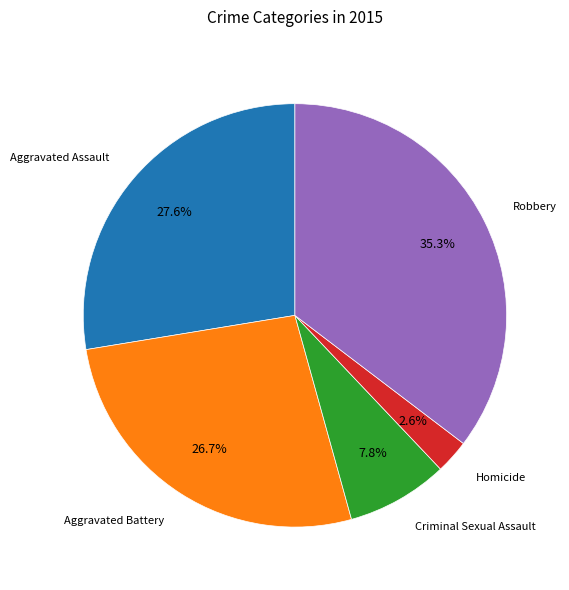

Is the sum of Criminal Sexual Assault and Aggravated Assault greater than half?

No